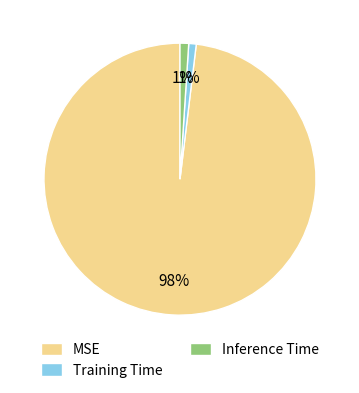

Which category has the biggest portion of the pie?

MSE